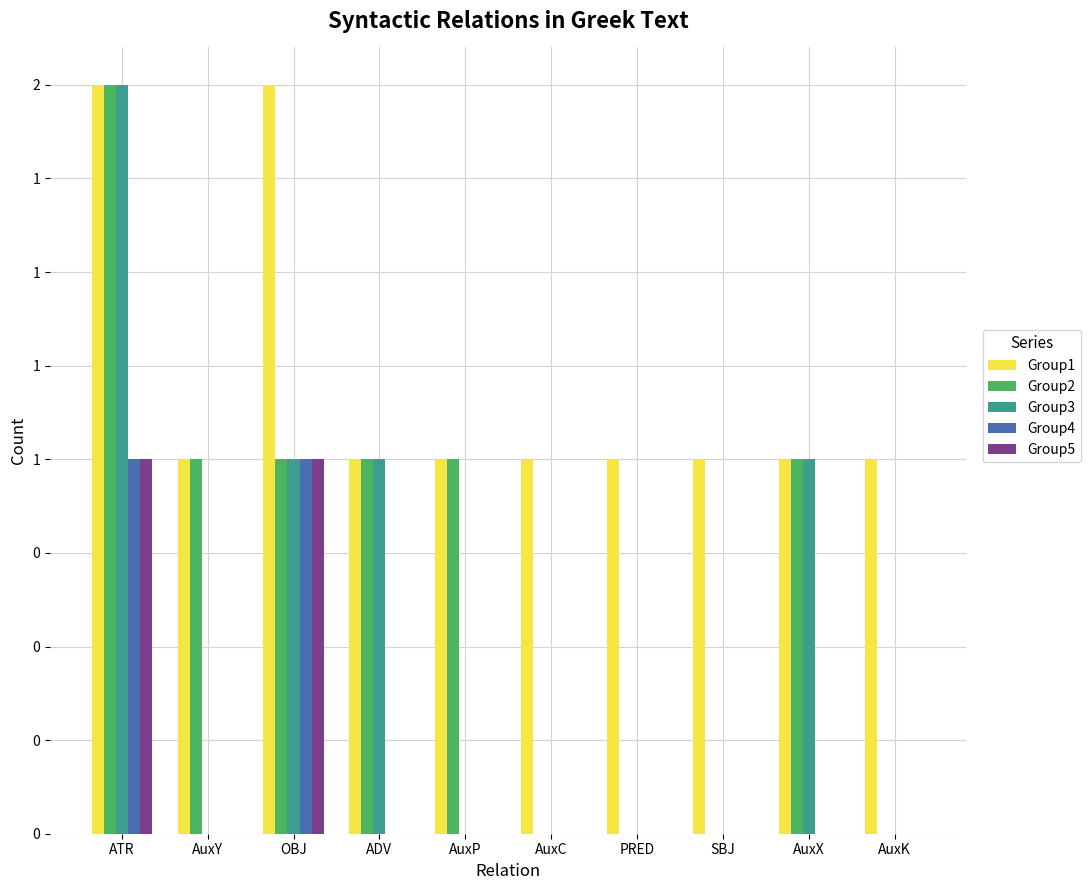

What are all the series names shown in the legend?

Group1, Group2, Group3, Group4, Group5